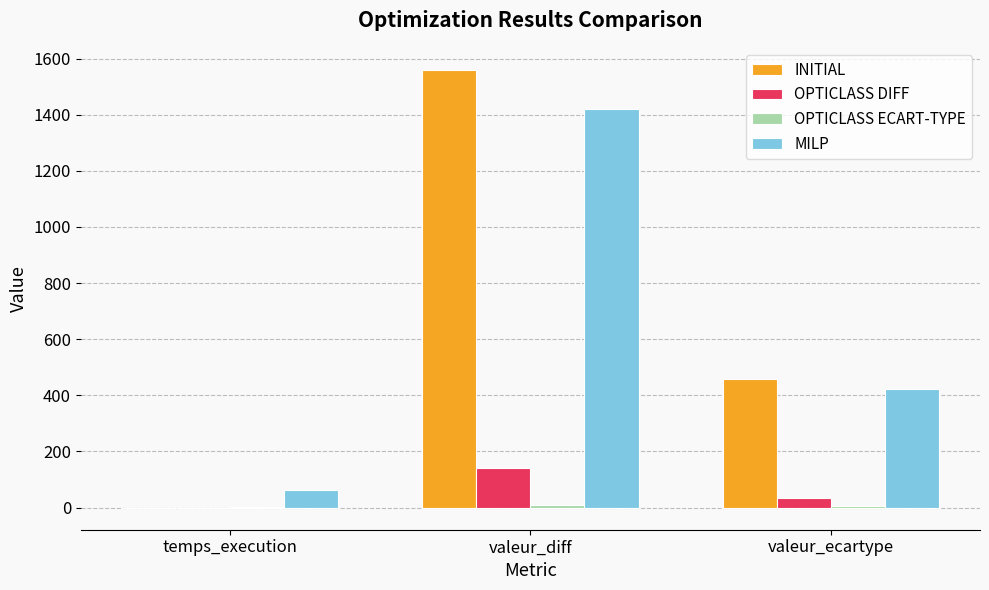

At which label does OPTICLASS DIFF first exceed 32?

valeur_diff